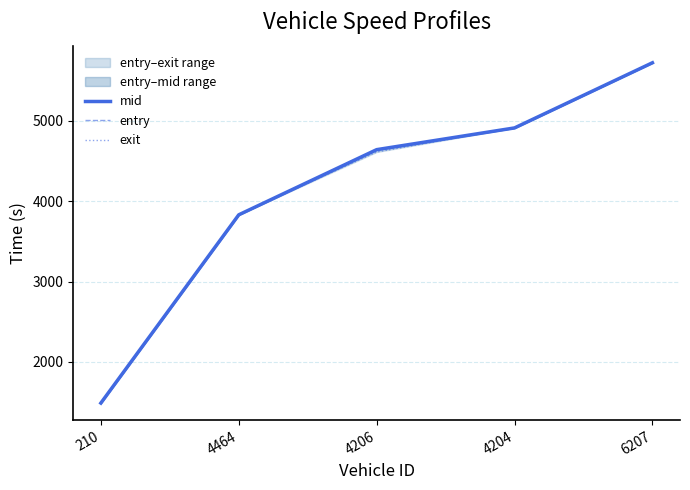

What is the value of the entry point at the 1st from the left?

1488.1